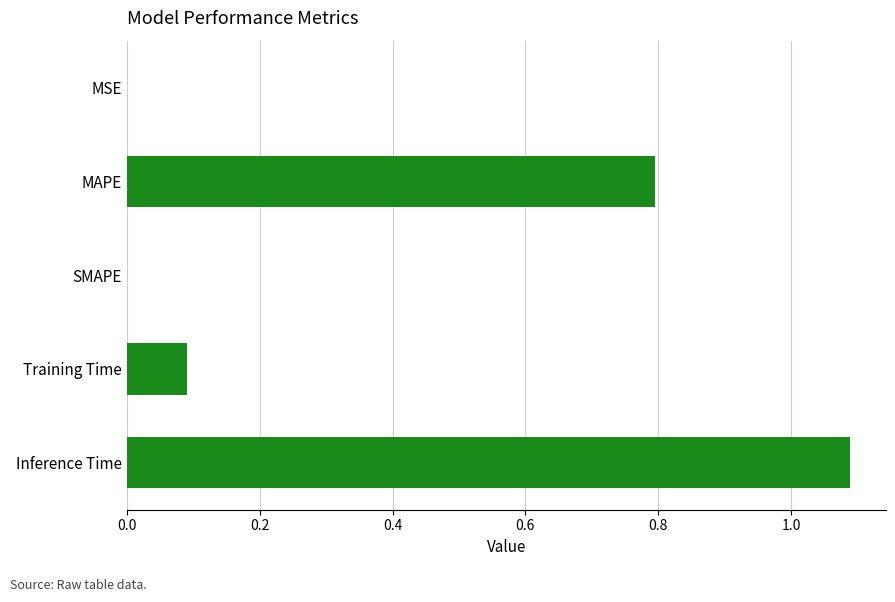

Count the number of data series in this chart.

1